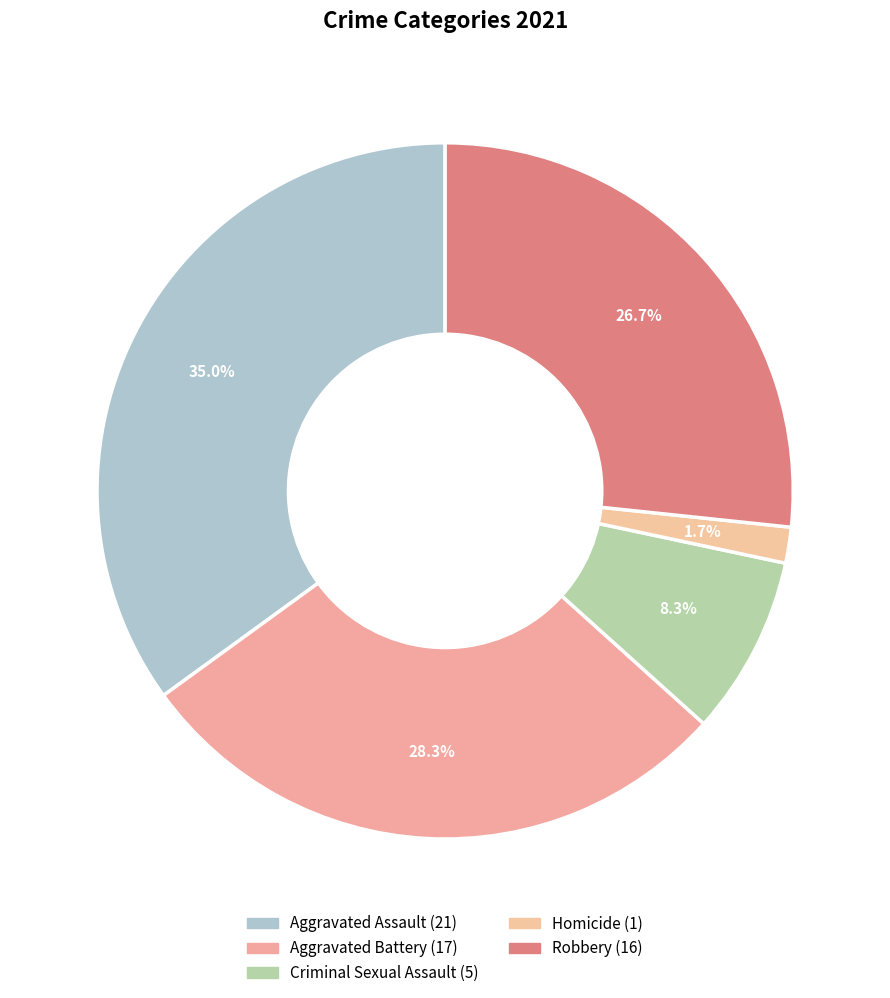

What is the smallest slice in the pie chart?

Homicide